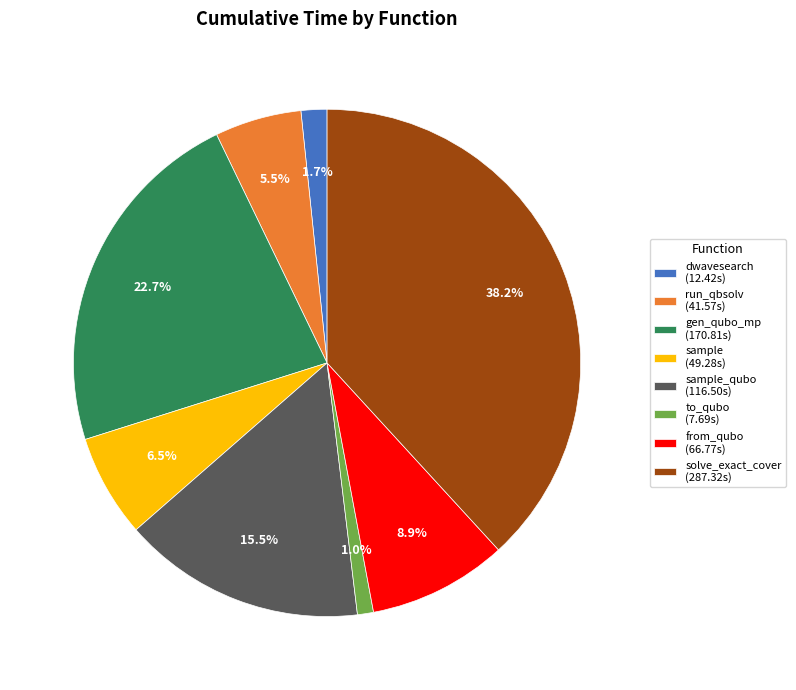

Which slice is the largest?

solve_exact_cover (287.32s)